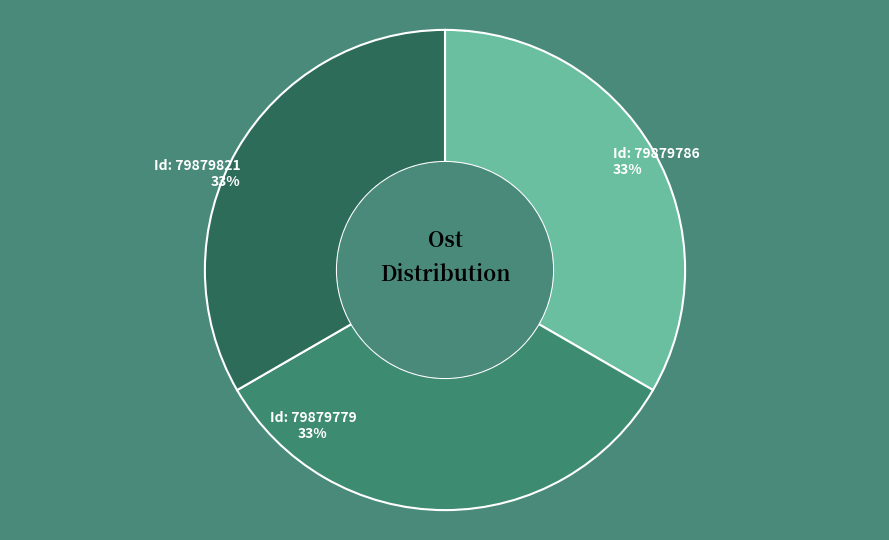

Is it true that Id: 79879821 is 22% of the pie?

False